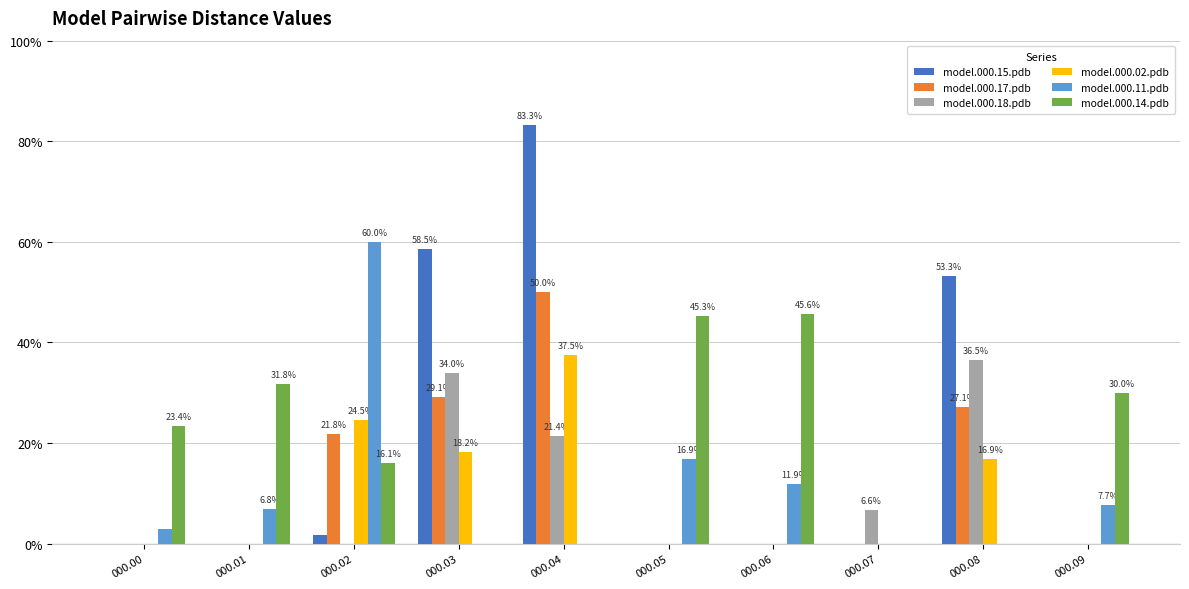

Does the chart contain stacked bars?

No